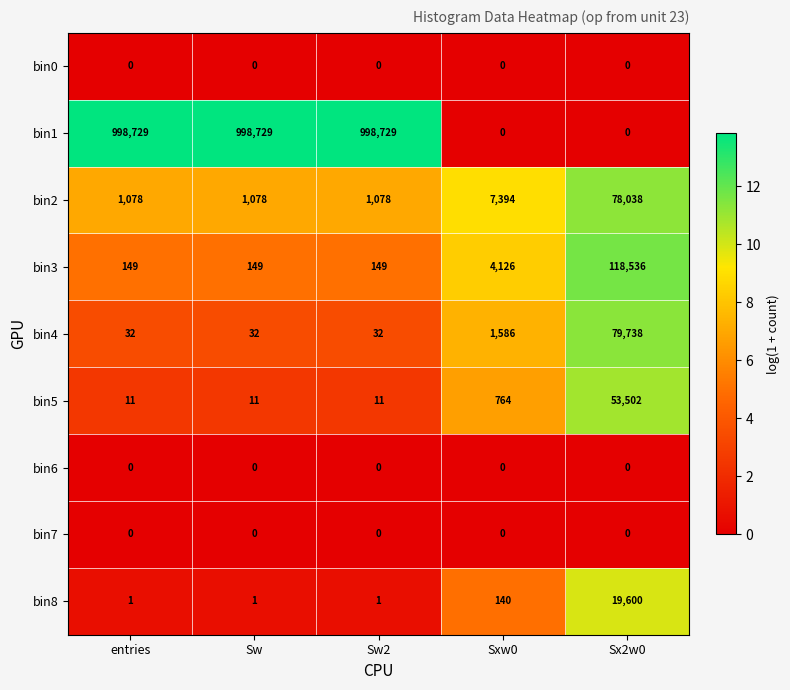

Count the number of data series in this chart.

9